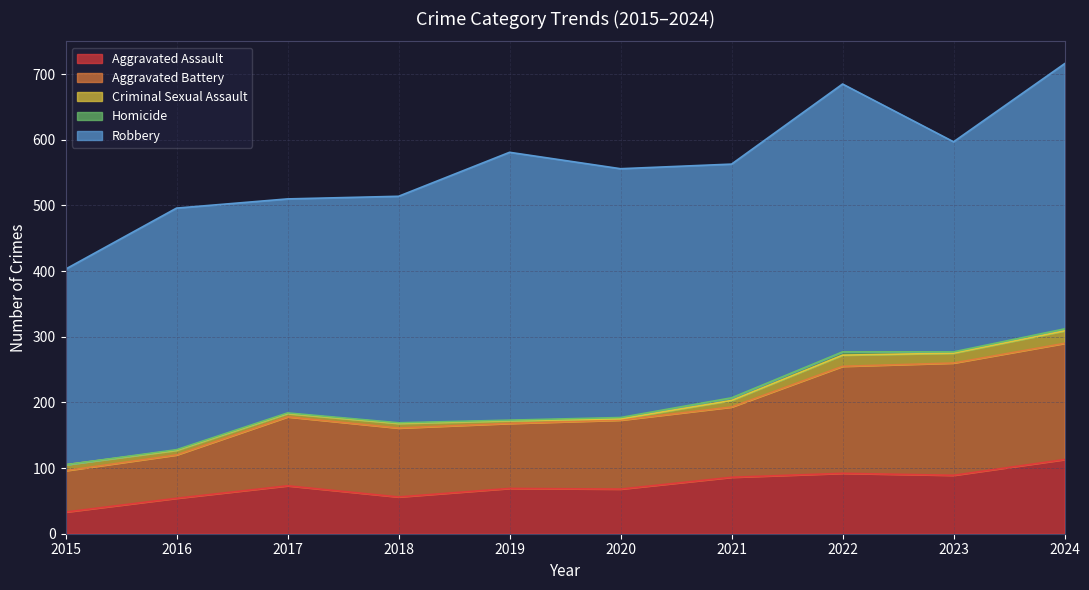

Reading right to left, transcribe all the data shown in this chart.

Aggravated Assault: 113	89	92	86	68	69	56	73	54	33
Aggravated Battery: 177	171	163	107	105	99	105	105	66	63
Criminal Sexual Assault: 19	15	17	10	2	4	7	5	7	9
Homicide: 3	2	5	4	2	1	1	1	1	0
Robbery: 404	320	408	356	379	408	345	326	368	298